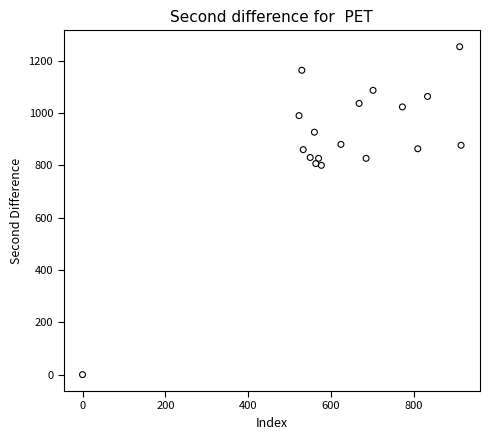

What is the range of Y values (max minus min)?

1253.3